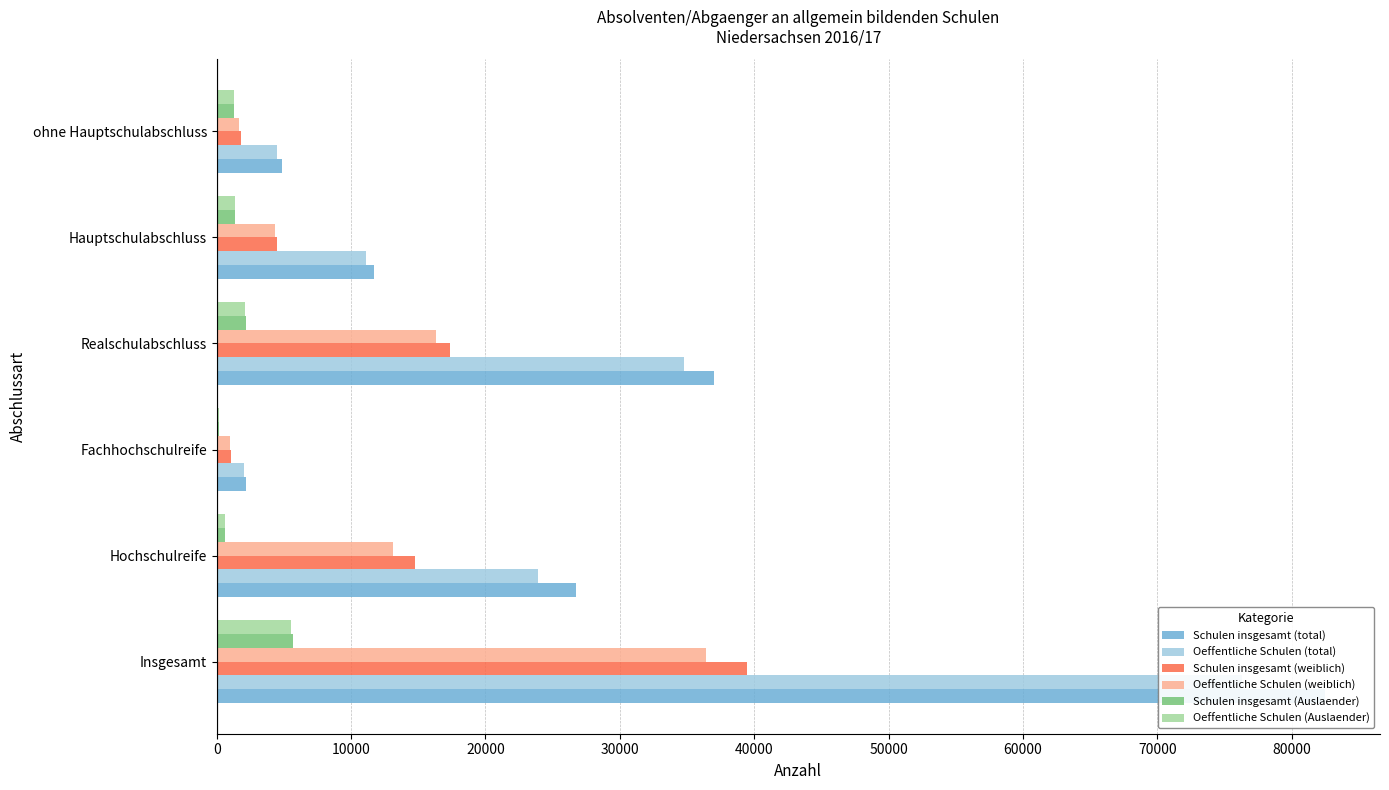

What is the difference between the maximum and minimum values in the Schulen insgesamt (Auslaender) series?

5551